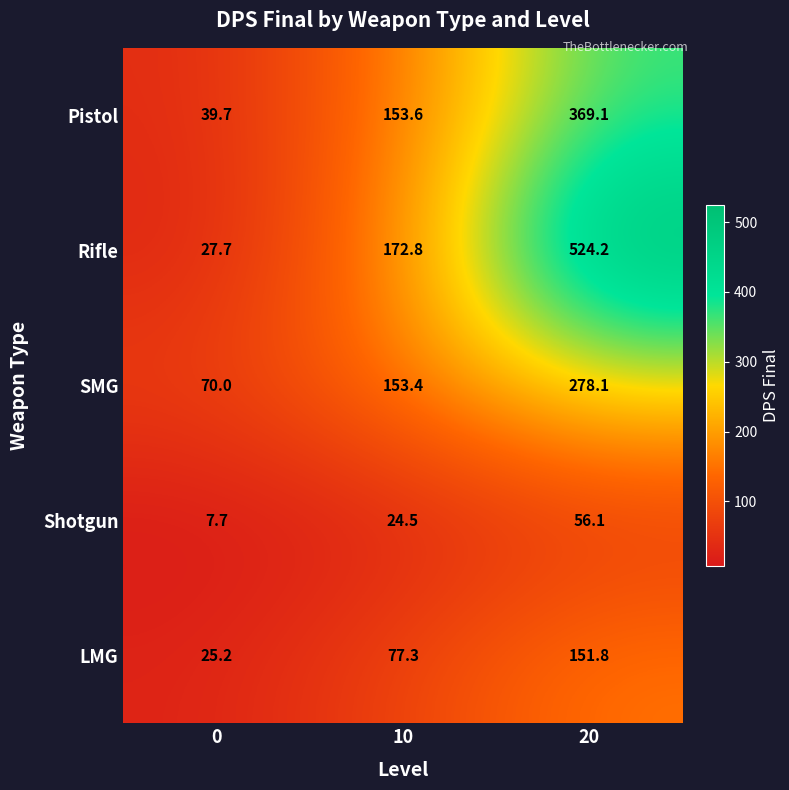

Count the number of data series in this chart.

5